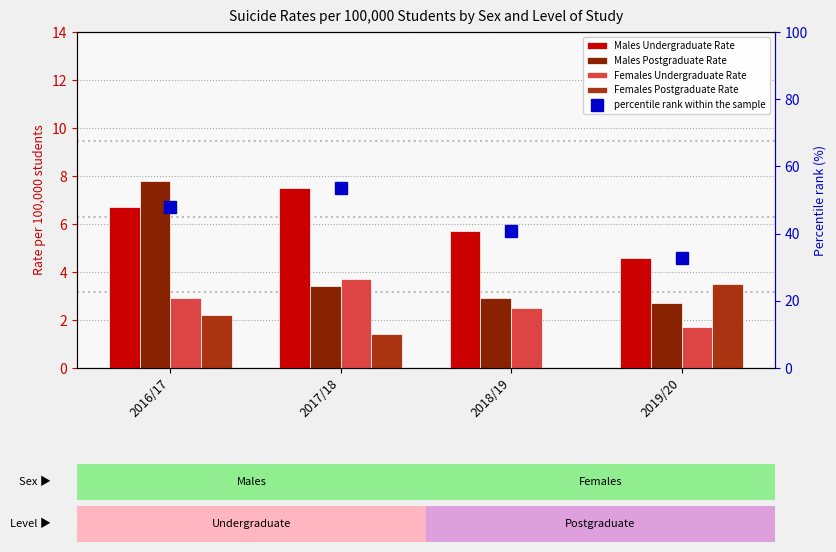

What is the highest value of the percentile rank within the sample series?

53.6